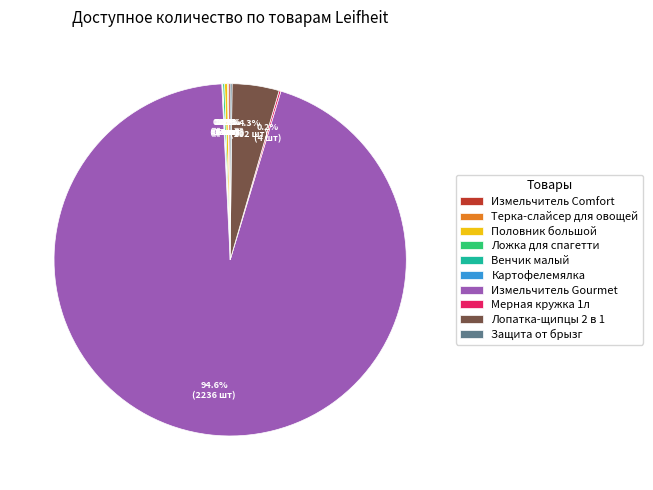

Which category has the biggest portion of the pie?

Измельчитель Gourmet